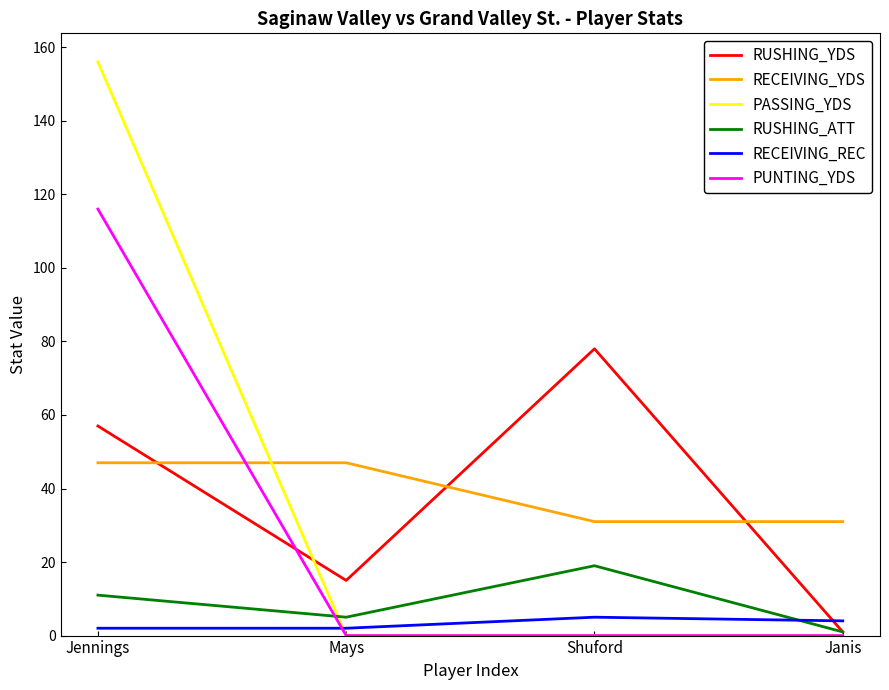

The PUNTING_YDS series shows 0 at Mays. True or false?

True